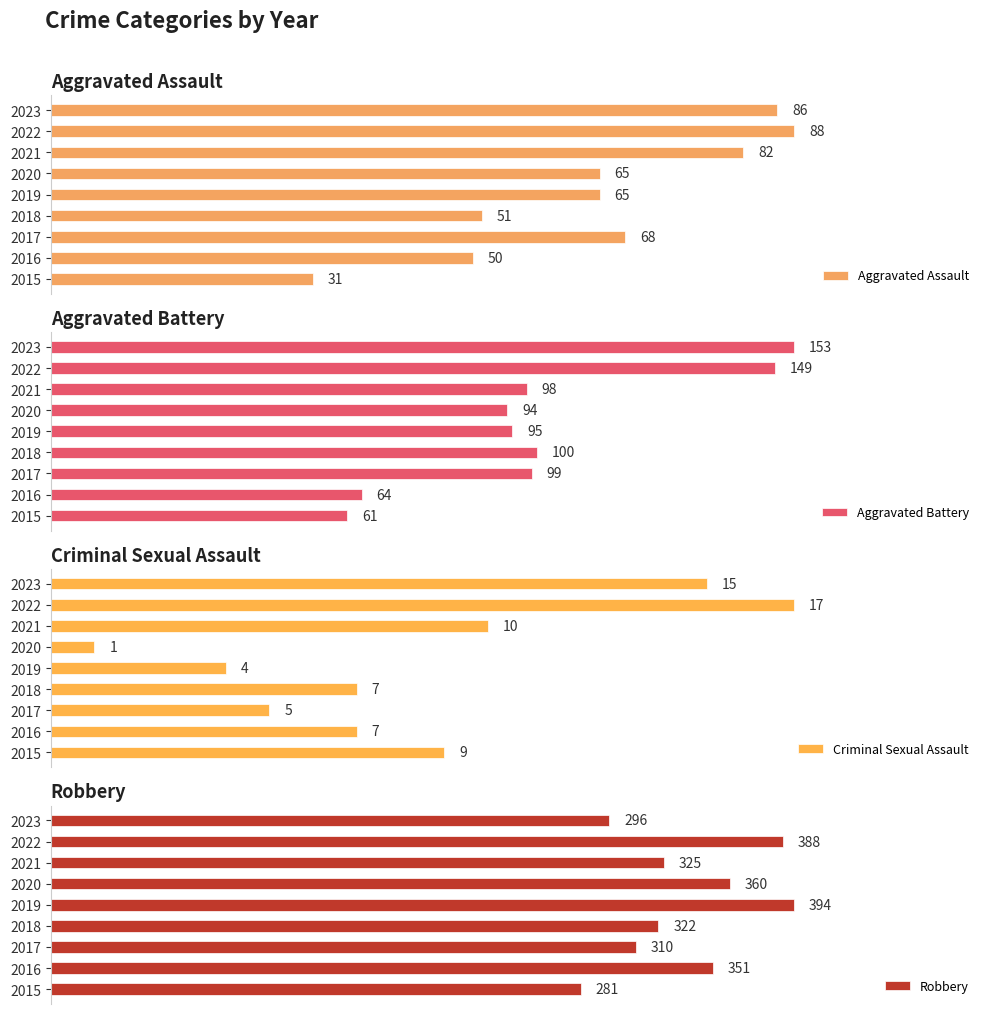

Does the chart contain any negative values?

No